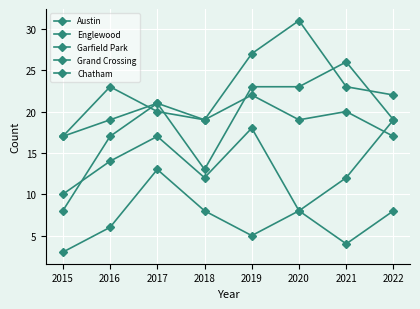

Reading left to right, transcribe all the data shown in this chart.

Austin: 2015=17	2016=23	2017=20	2018=19	2019=22	2020=19	2021=20	2022=17
Englewood: 2015=17	2016=19	2017=21	2018=13	2019=23	2020=23	2021=26	2022=19
Garfield Park: 2015=8	2016=17	2017=21	2018=19	2019=27	2020=31	2021=23	2022=22
Grand Crossing: 2015=10	2016=14	2017=17	2018=12	2019=18	2020=8	2021=12	2022=19
Chatham: 2015=3	2016=6	2017=13	2018=8	2019=5	2020=8	2021=4	2022=8